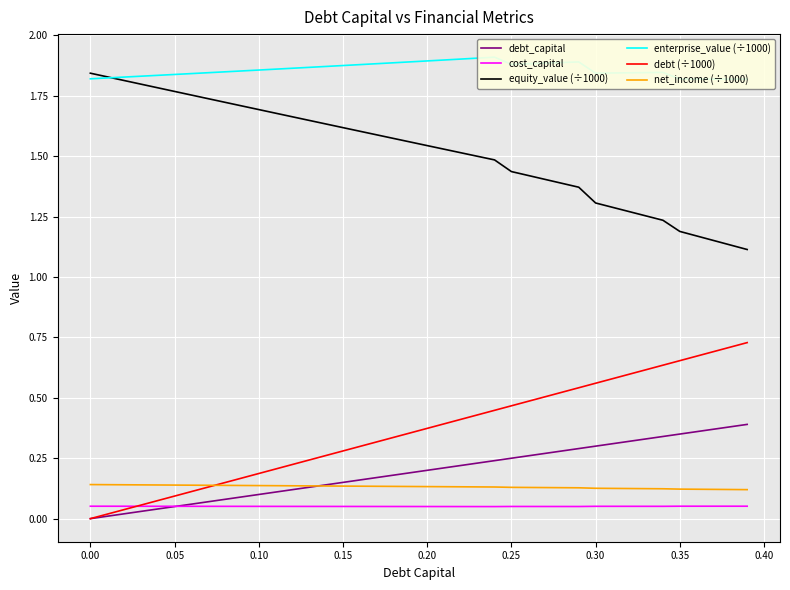

True or false: equity_value (÷1000) and net_income (÷1000) cross at least once.

False